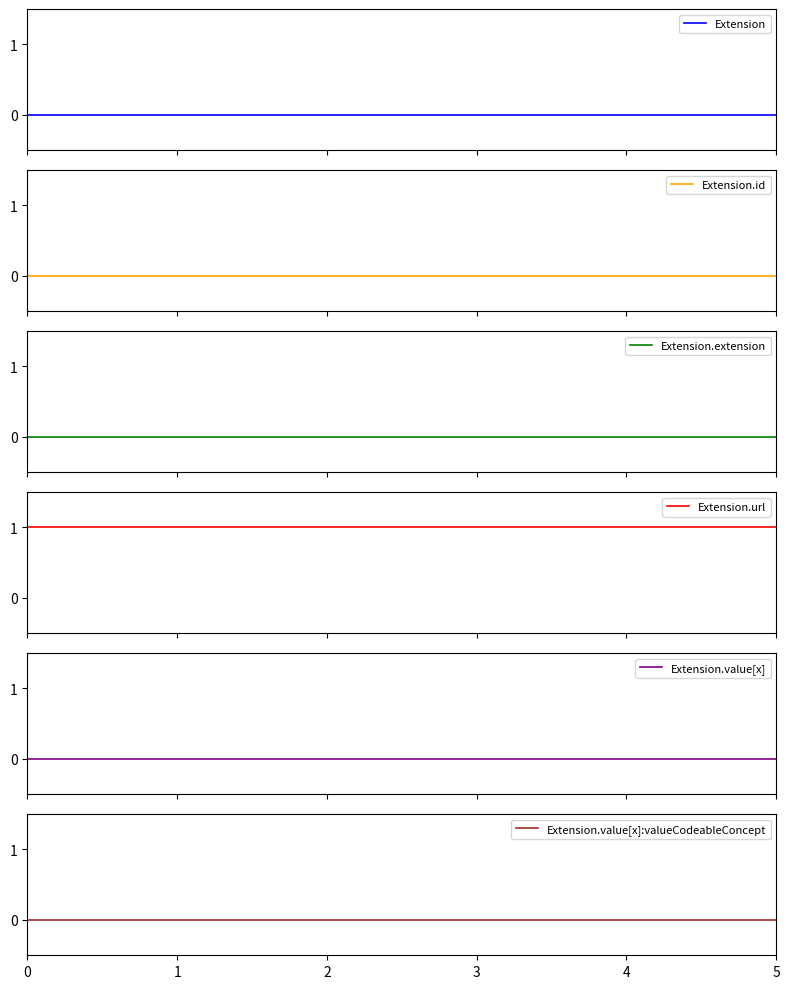

Does the chart have visible grid lines?

No